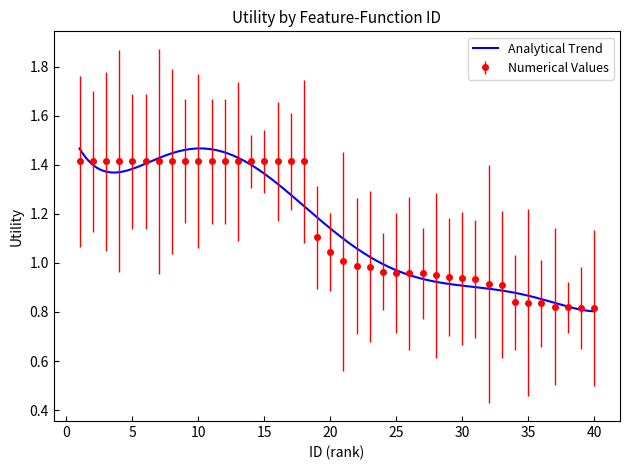

What is the maximum value for Numerical Values?

1.4